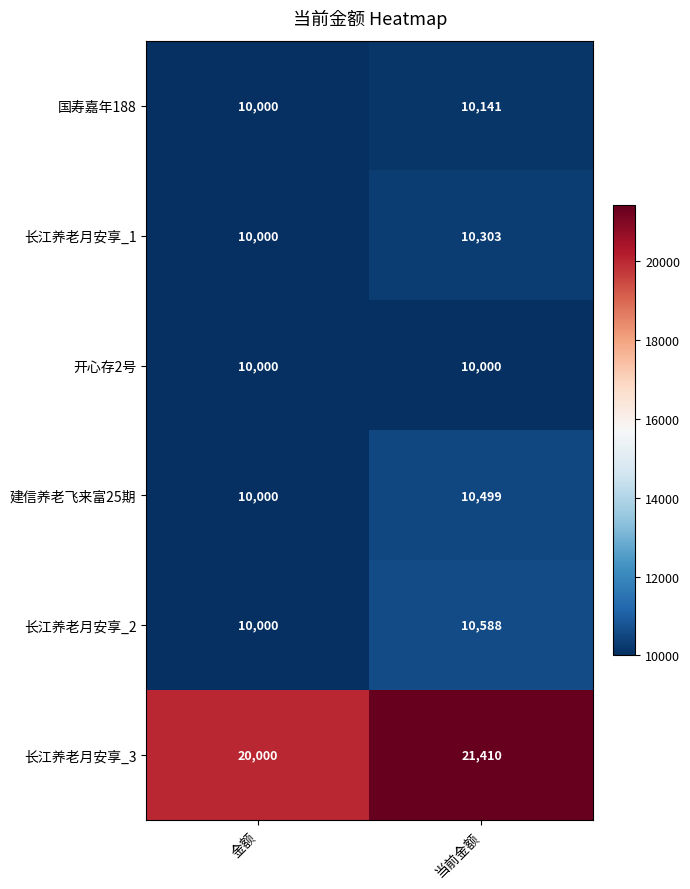

Reading left to right, list all the values displayed in this chart.

国寿嘉年188: 金额=10000	当前金额=10141
长江养老月安享_1: 金额=10000	当前金额=10303
开心存2号: 金额=10000	当前金额=10000
建信养老飞来富25期: 金额=10000	当前金额=10499
长江养老月安享_2: 金额=10000	当前金额=10588
长江养老月安享_3: 金额=20000	当前金额=21410